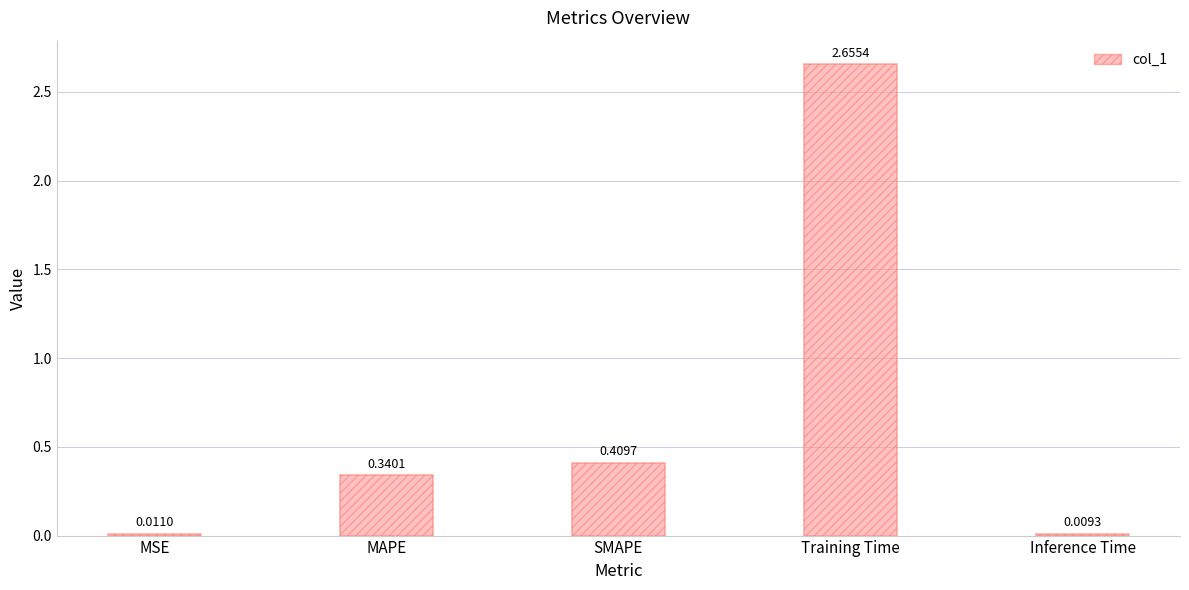

What is the sum of all values?

3.4